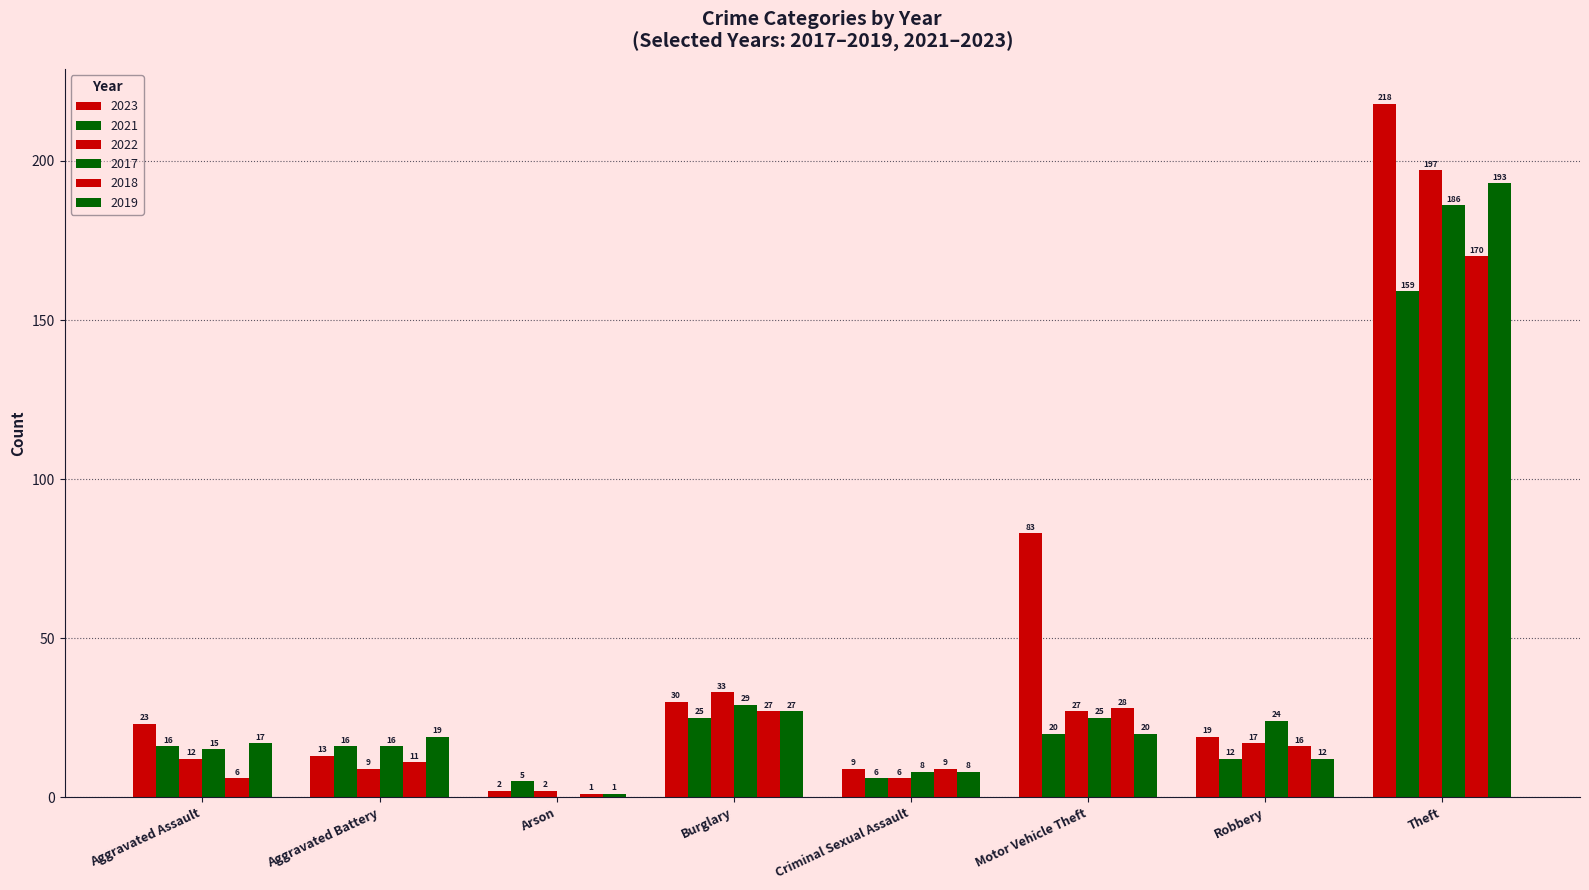

Which series has the widest spread of values?

2023